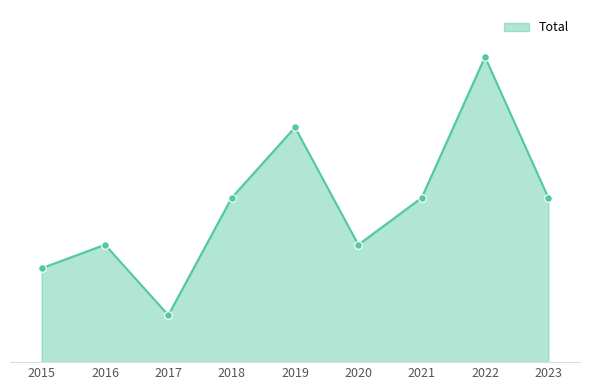

What is the ratio of the value at 2015 to the value at 2020?

0.8